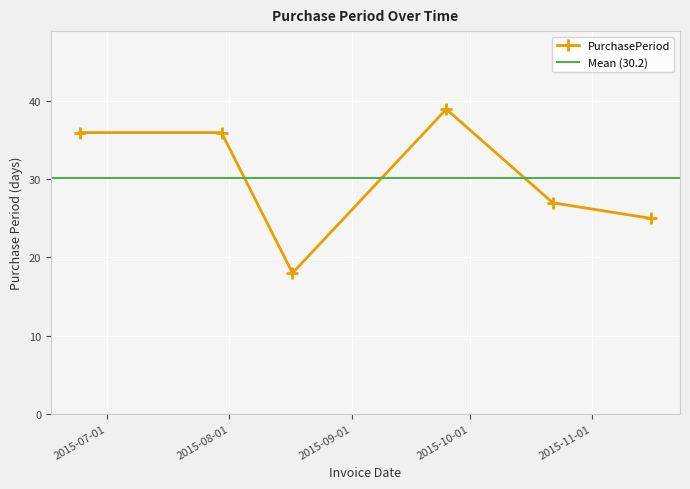

Between 2015-08-17 and 2015-11-16, which is larger?

2015-11-16